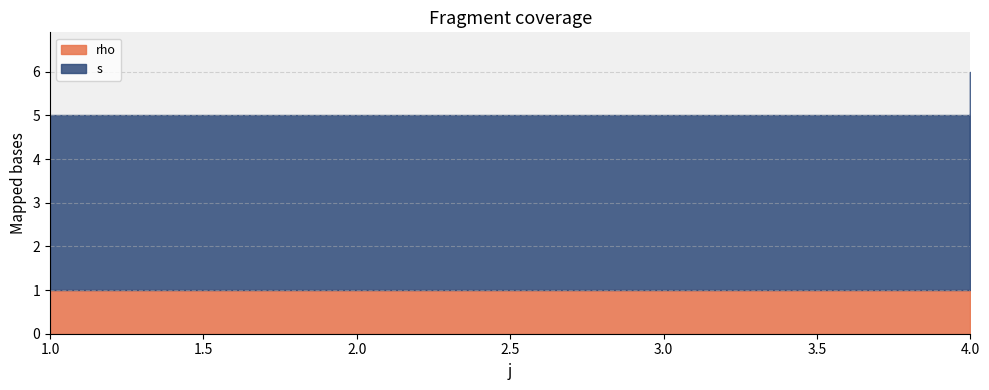

What is the maximum value for rho?

1